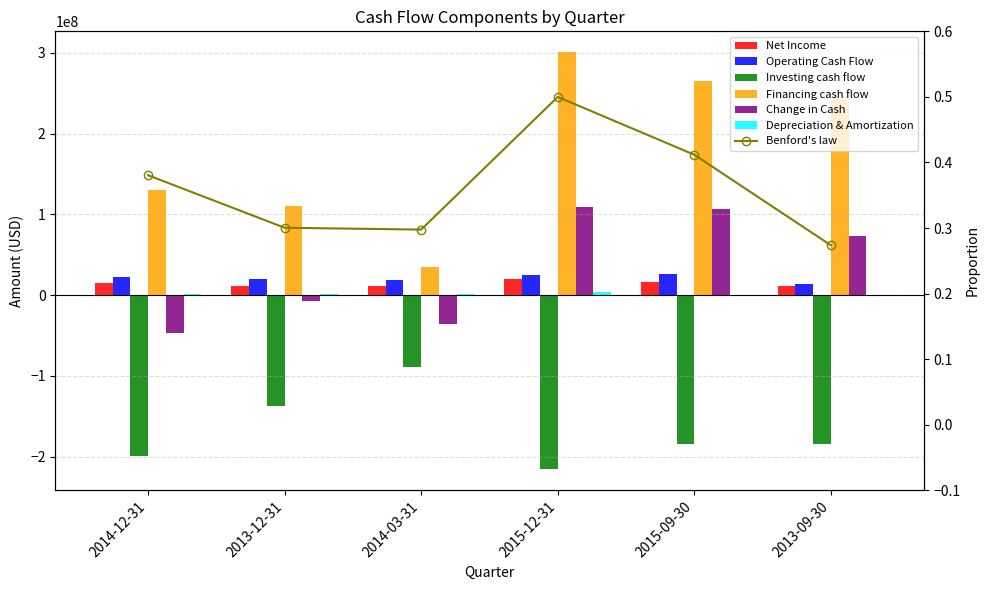

Which category has the highest value in the Change in Cash series?

2015-12-31